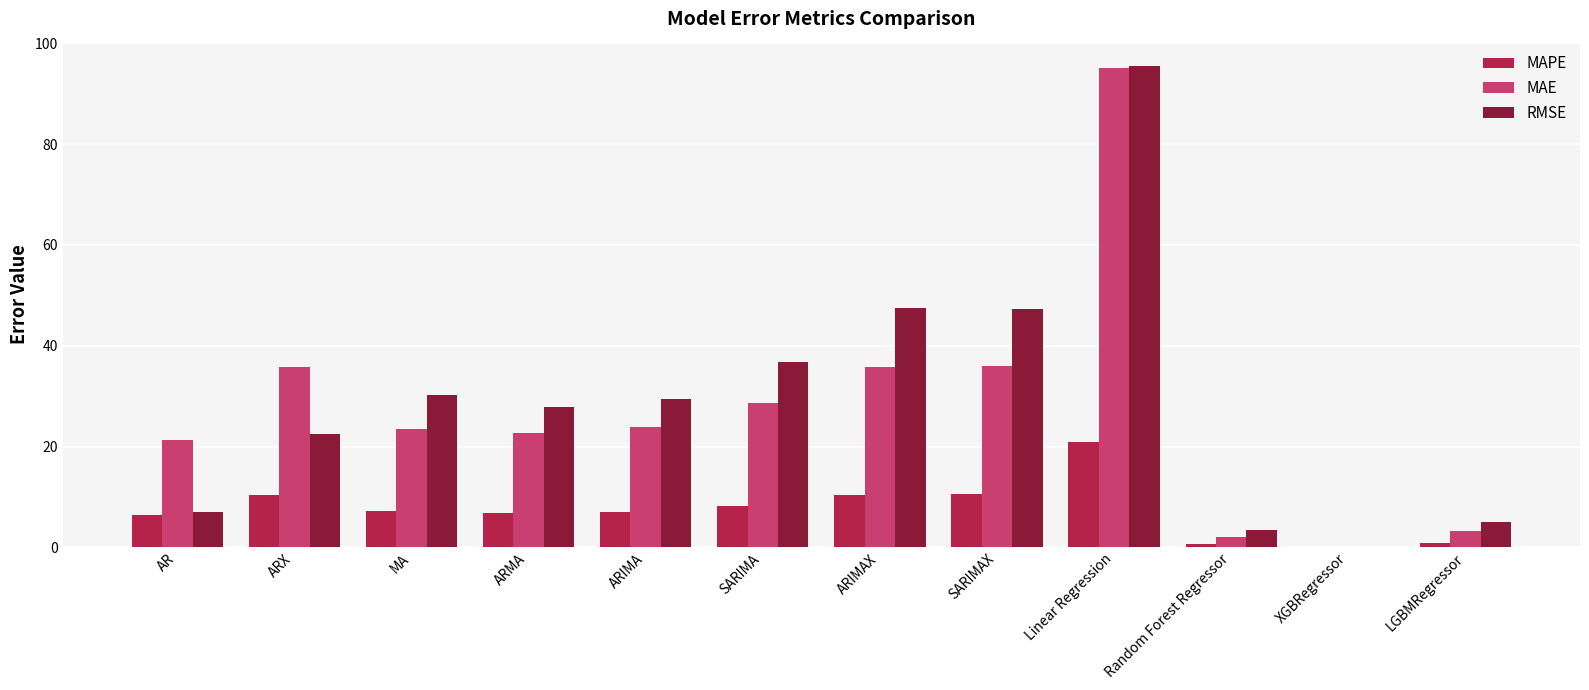

The MAPE series shows 18.2 at SARIMAX. True or false?

False